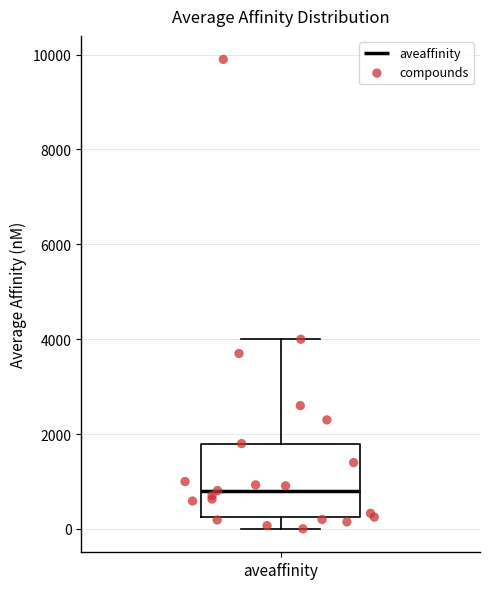

Transcribe this box plot: give where the median line is, the range the box spans, and where the two whiskers end, as read against the y-axis. The values are not printed on the chart, so give them approximately, as read against the axis.

median 800, box 200 to 1800, whiskers 0 to 4000